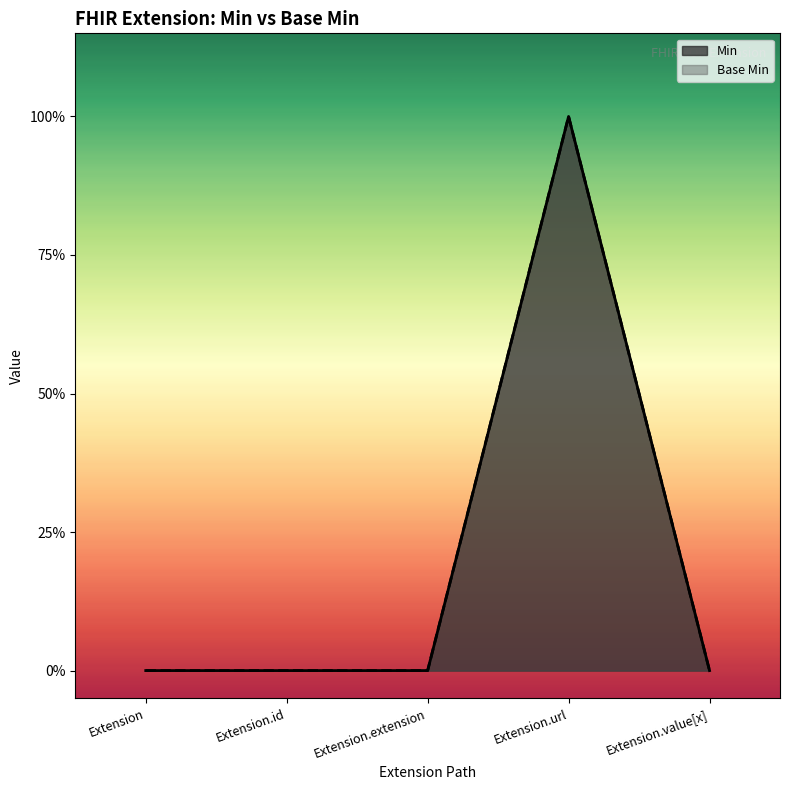

What is the label of the 4th point from the right?

Extension.id